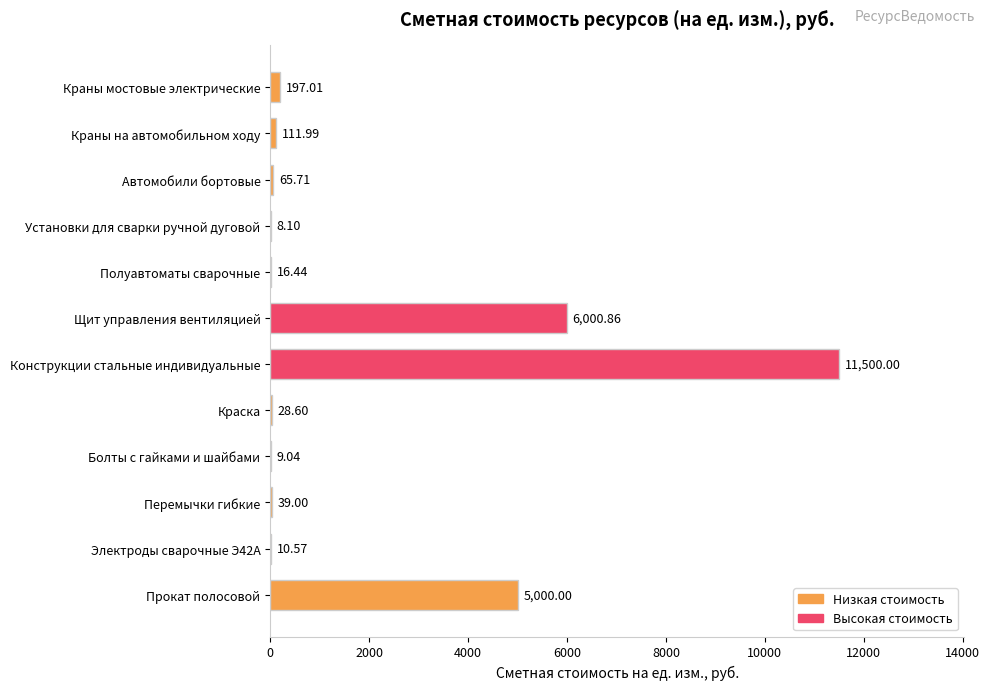

What is the sum of all values?

22987.3